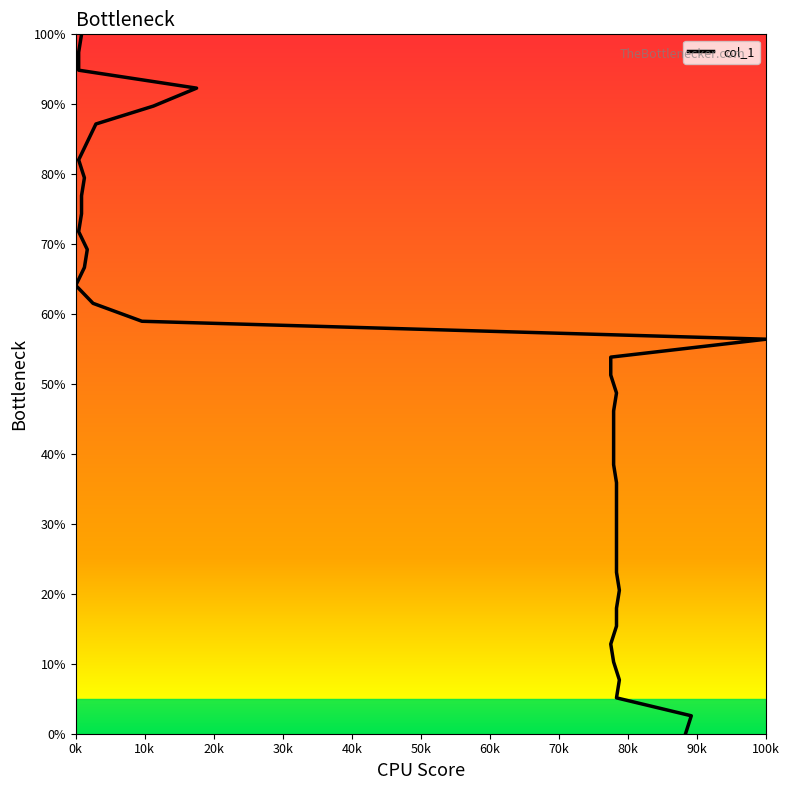

Reading left to right, transcribe all the data shown in this chart.

0.0	2.6	5.1	7.7	10.3	12.8	15.4	17.9	20.5	23.1	25.6	28.2	30.8	33.3	35.9	38.5	41.0	43.6	46.2	48.7	51.3	53.8	56.4	59.0	61.5	64.1	66.7	69.2	71.8	74.4	76.9	79.5	82.1	84.6	87.2	89.7	92.3	94.9	97.4	100.0